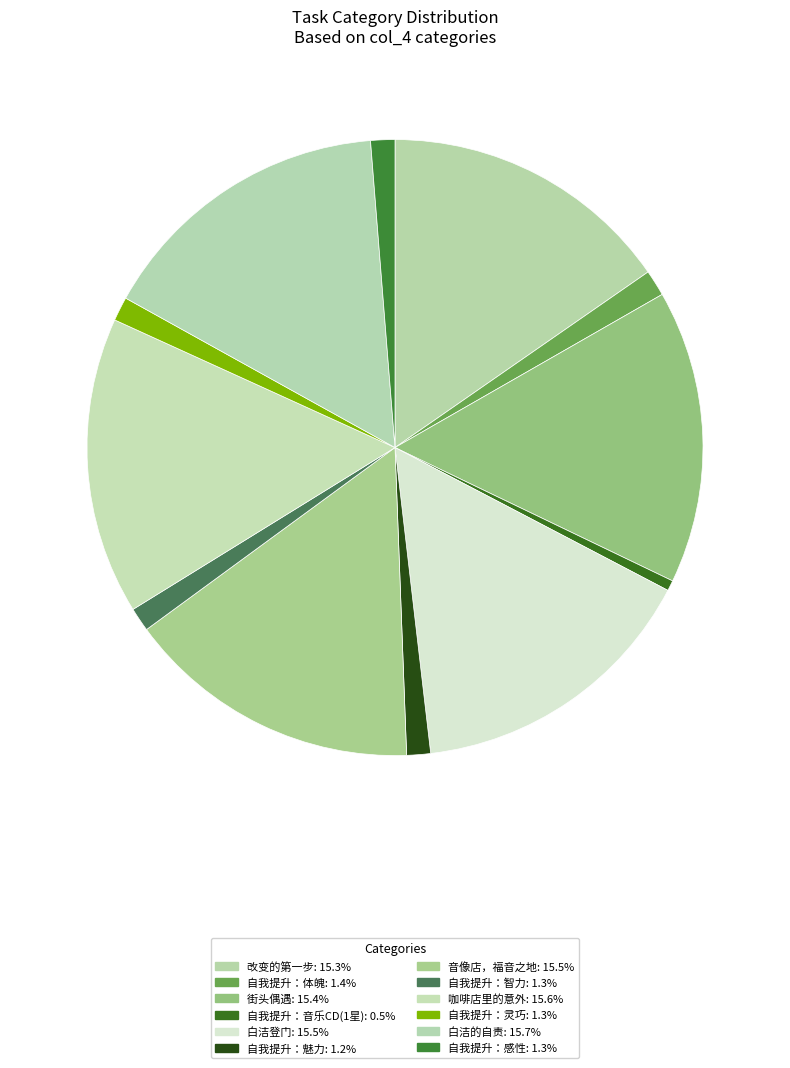

To the nearest percent, what is the average slice percentage?

8%